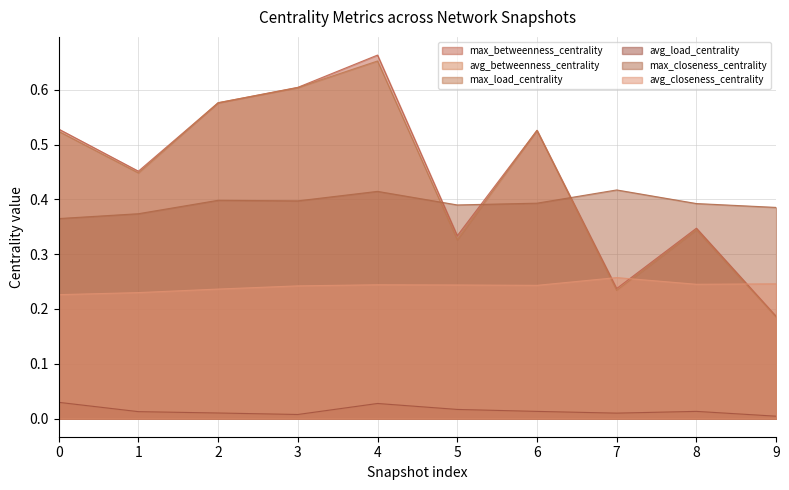

What is the sum of the max_closeness_centrality values at 4 and 3?

0.8